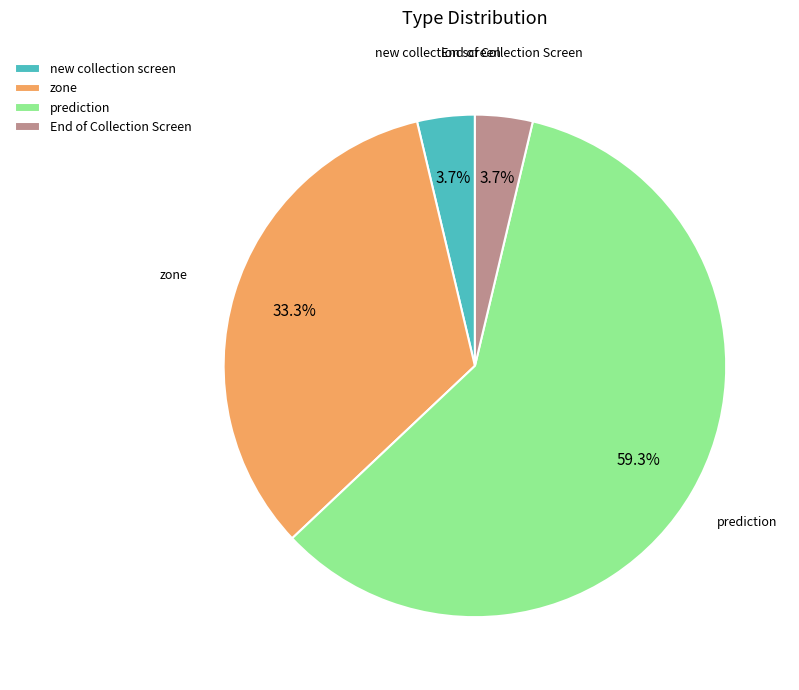

True or false: new collection screen accounts for 13% of the total.

False